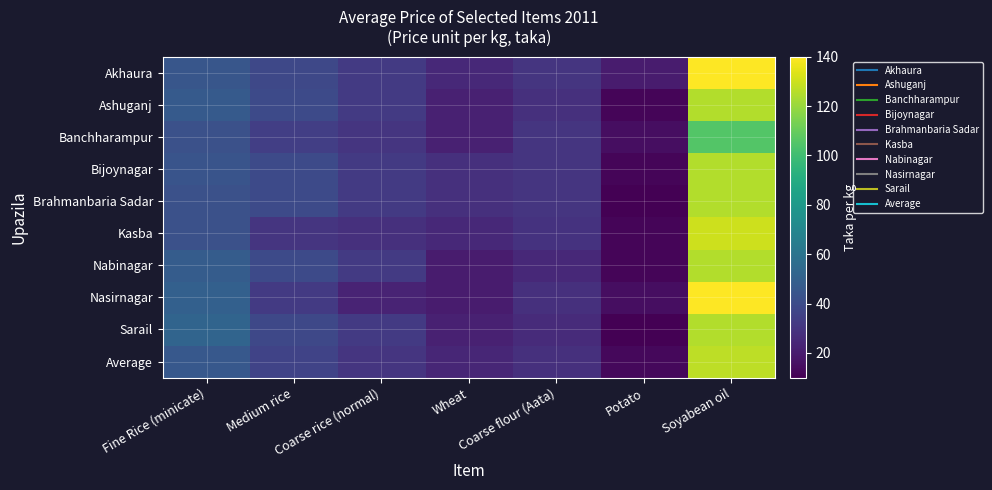

Rank the series by their maximum value, from highest to lowest.

Akhaura, Nasirnagar, Kasba, Average, Ashuganj, Bijoynagar, Brahmanbaria Sadar, Nabinagar, Sarail, Banchharampur